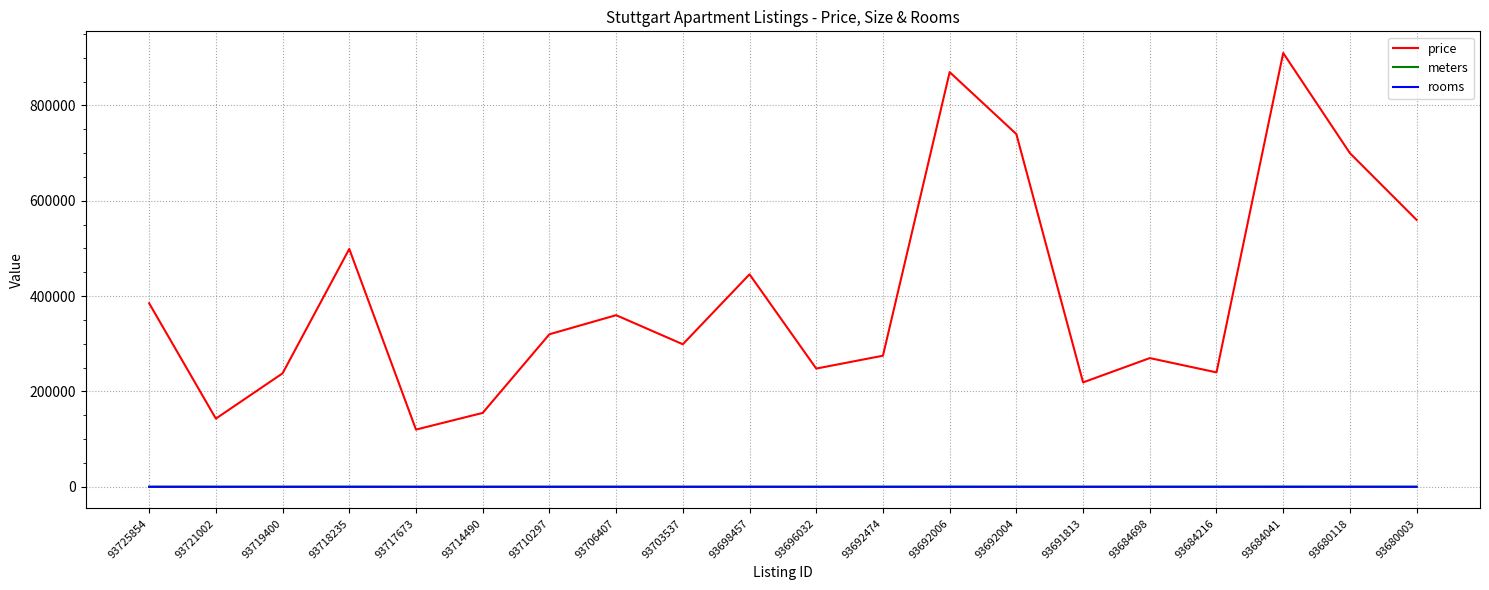

What is the total value across all series at 93692474?

275094